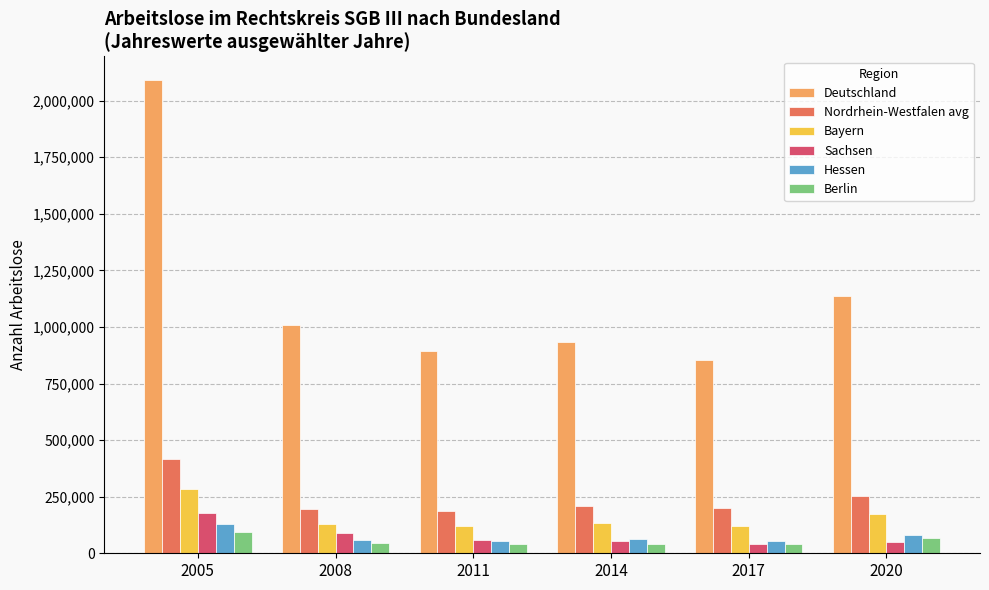

How many bars are there in each group?

6